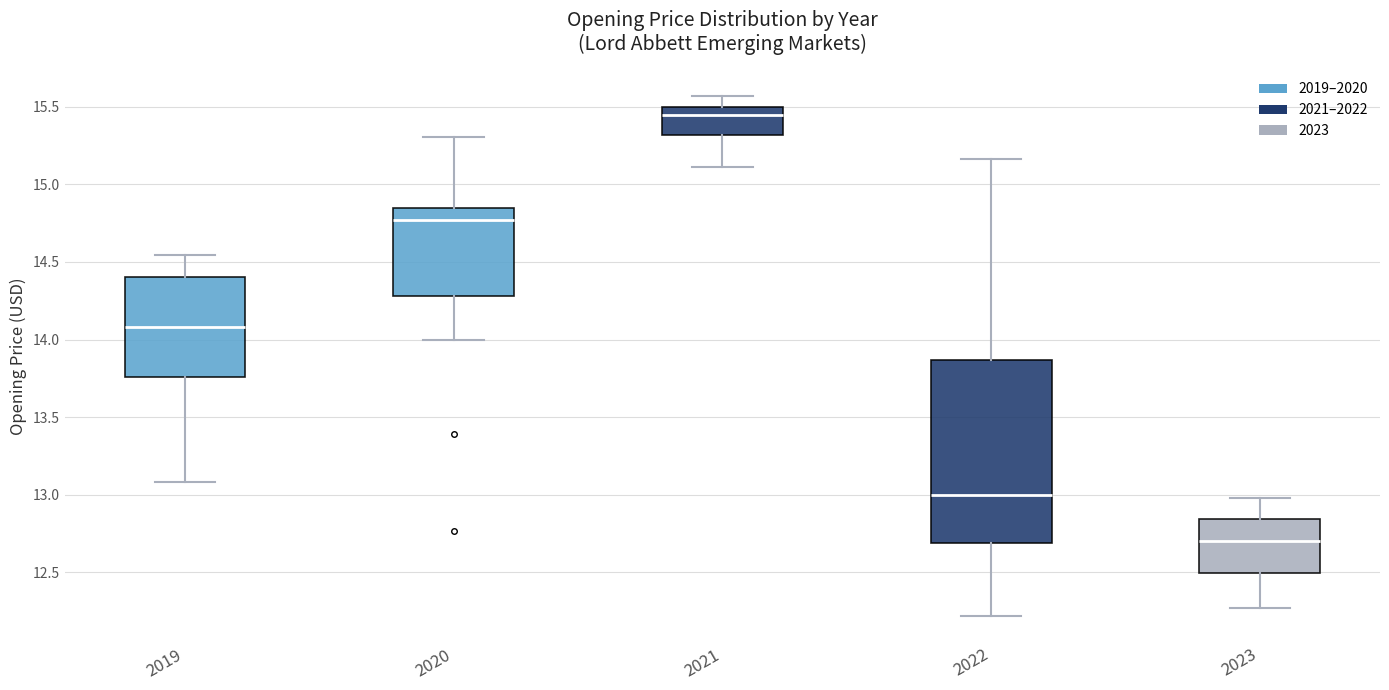

Where is the upper edge of the box at x = 2021 on the y-axis? The values are not printed on the chart, so give them approximately, as read against the axis.

15.50